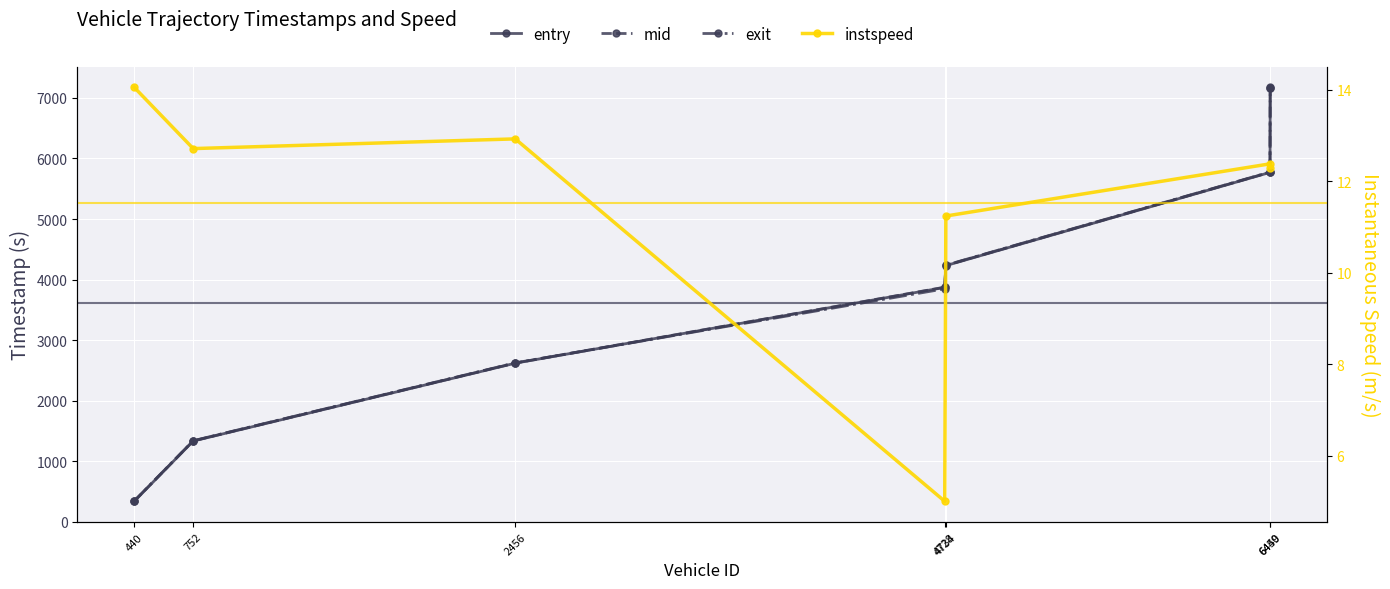

At how many categories does at least one series exceed 5985?

1